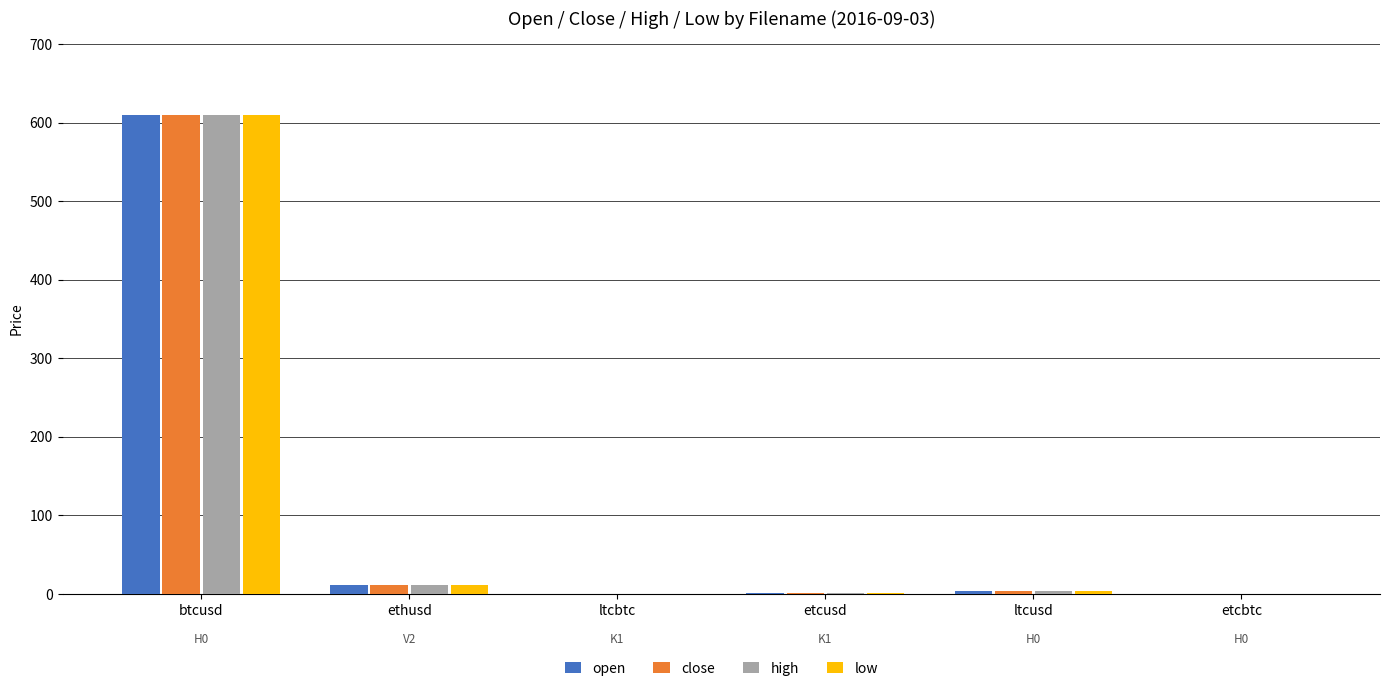

What is the sum of all close values?

627.1